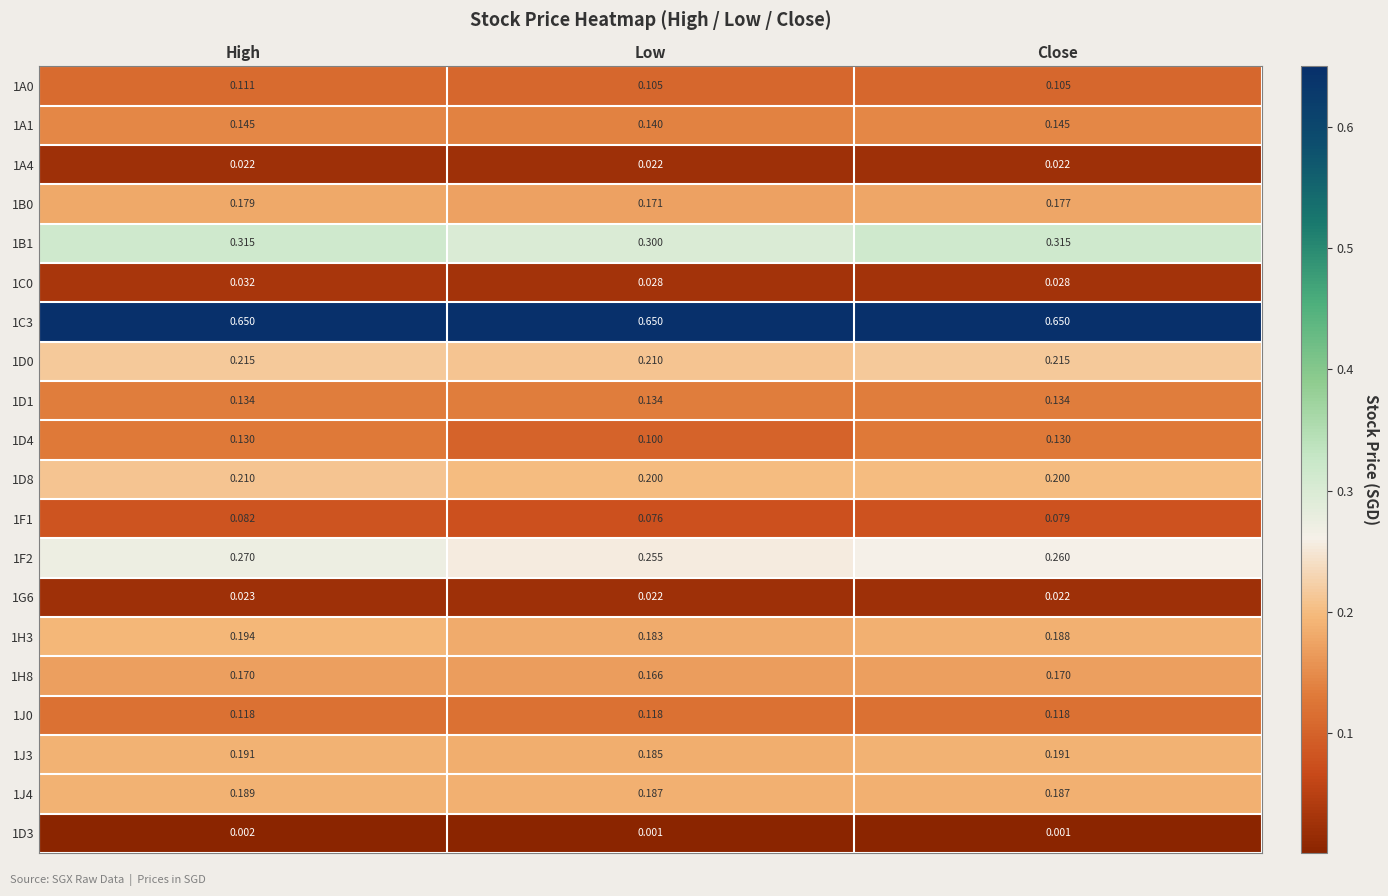

Which series has the widest spread of values?

1D4